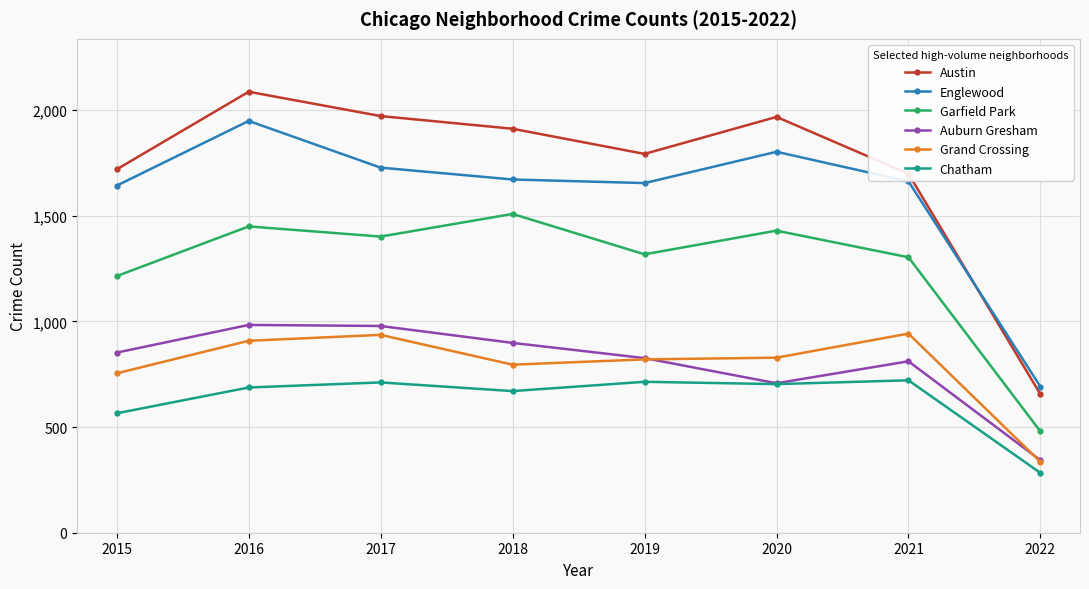

Between 2016 and 2018, which series saw the biggest shift?

Englewood